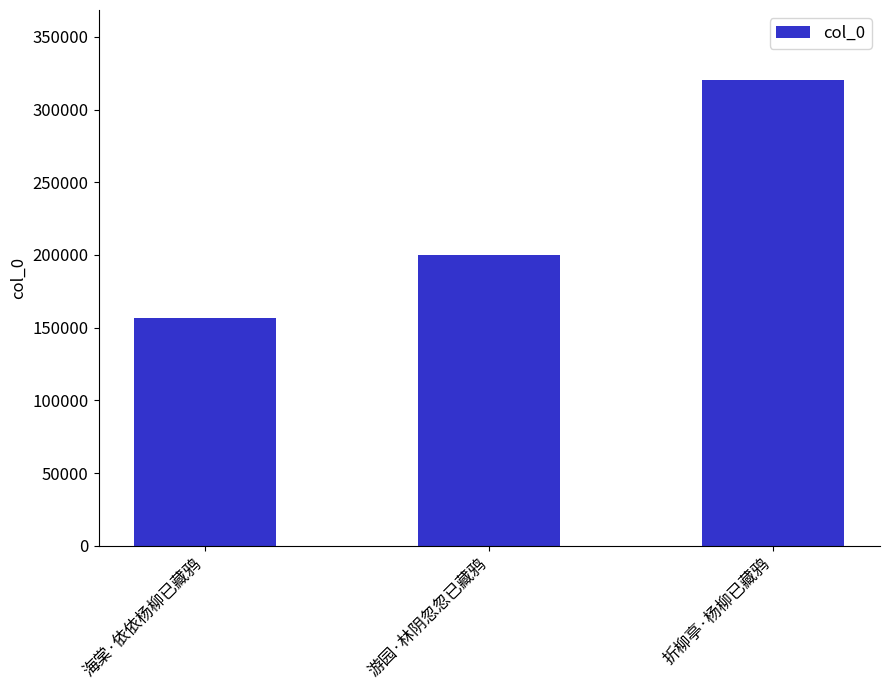

List the labels in order of value, largest first.

折柳亭·杨柳已藏鸦, 游园·林阴忽忽已藏鸦, 海棠·依依杨柳已藏鸦